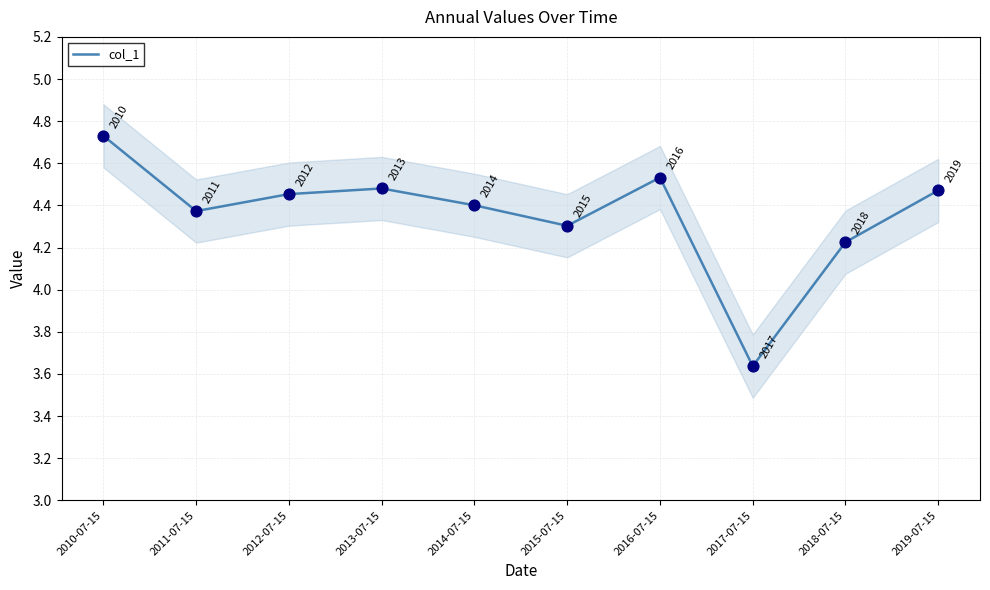

What is the change in value from 2017-07-15 to 2019-07-15?

+0.8